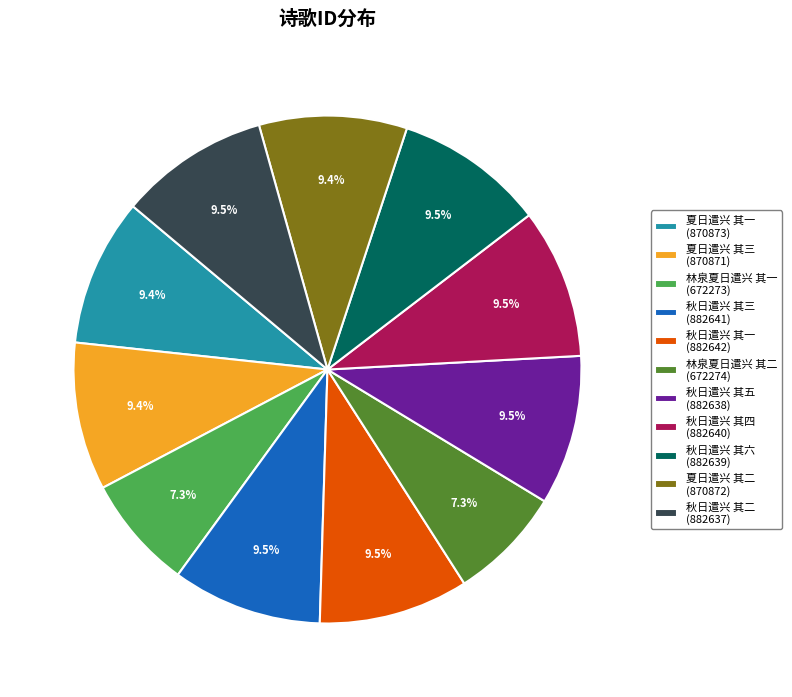

Does 林泉夏日遣兴 其一 account for over 50% of the chart?

No